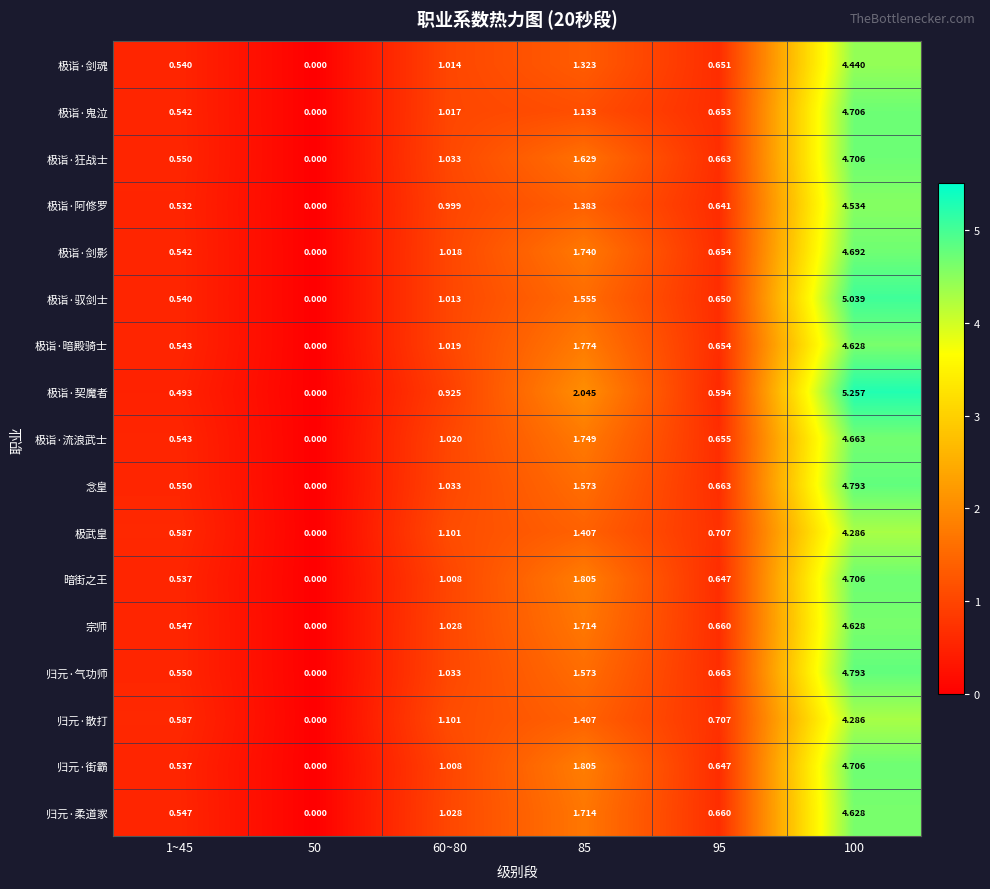

Which series has the largest total across all categories?

极诣·契魔者